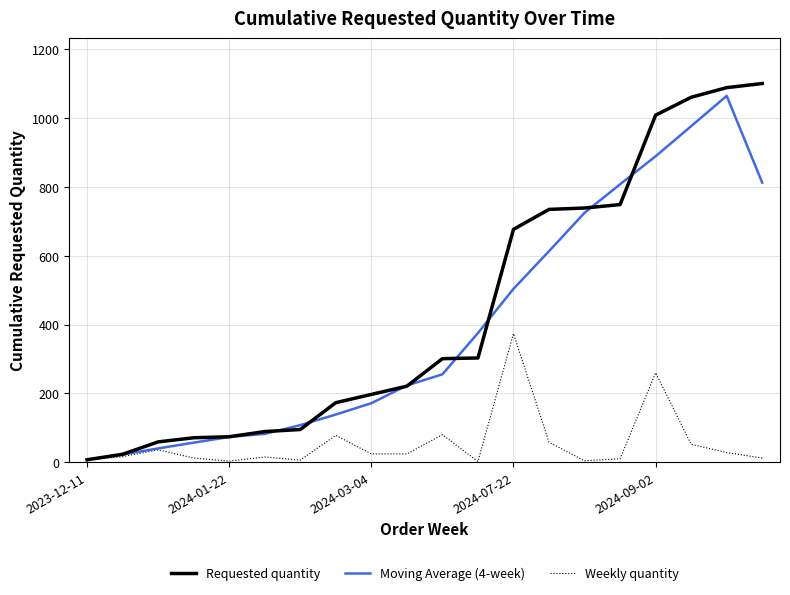

Which series has the largest range (max minus min)?

Requested quantity